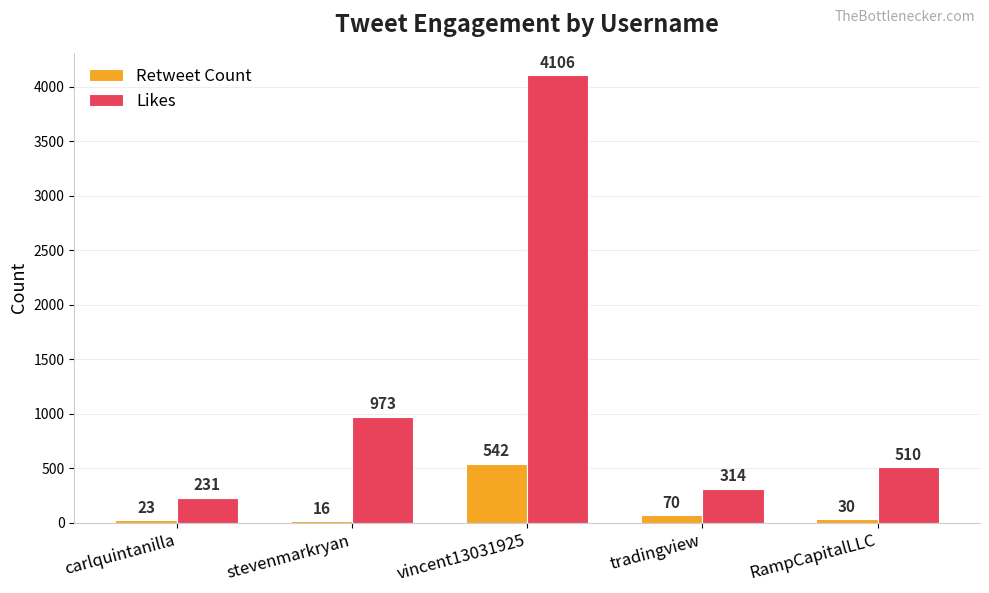

At how many categories does at least one series exceed 741?

2